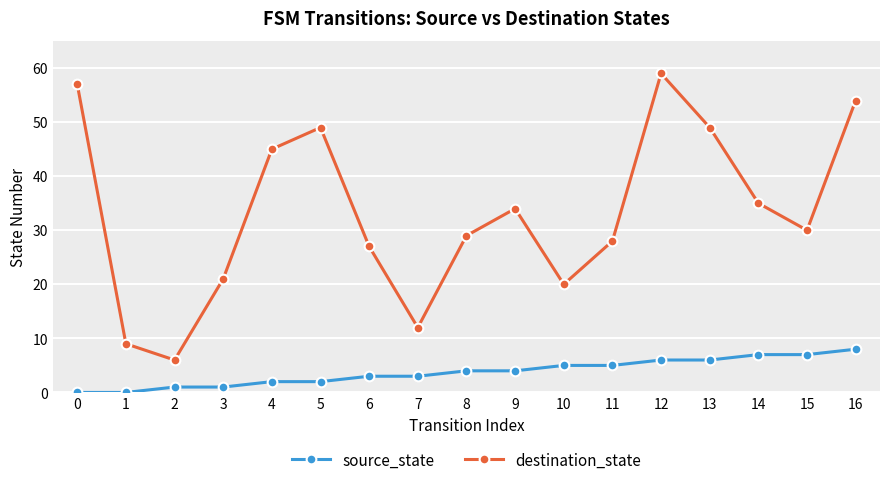

Which category has the highest value in the destination_state series?

12